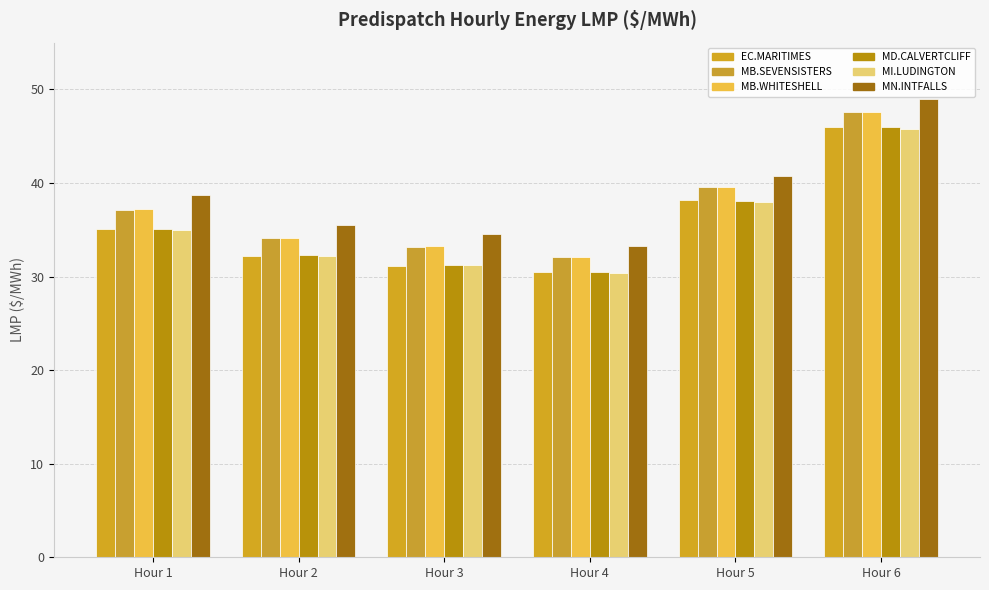

How many bars are there in total?

36